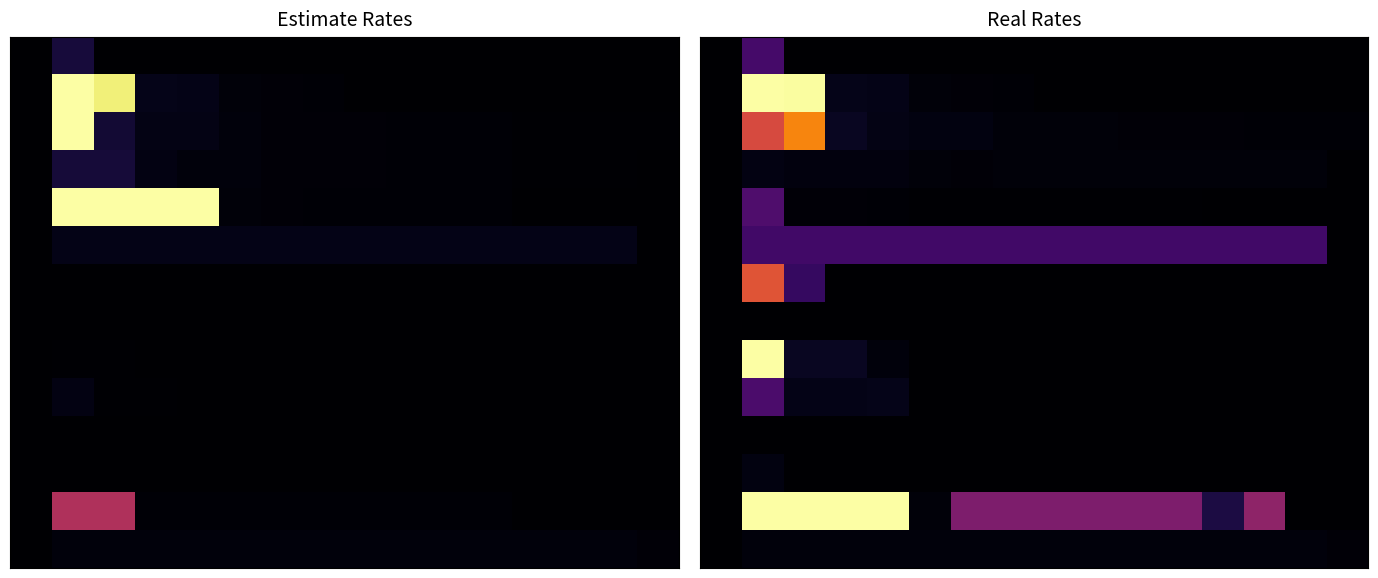

Which has a higher value, 4 or 14?

4